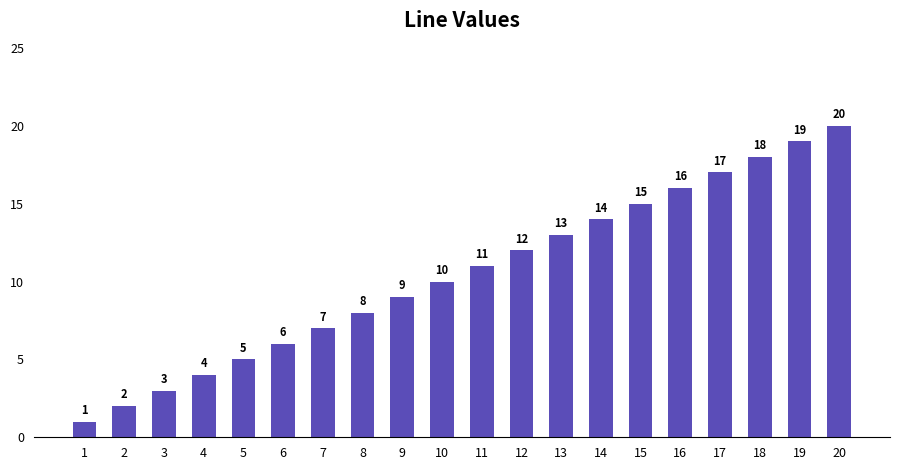

The chart shows a value of 11 at 11. True or false?

True